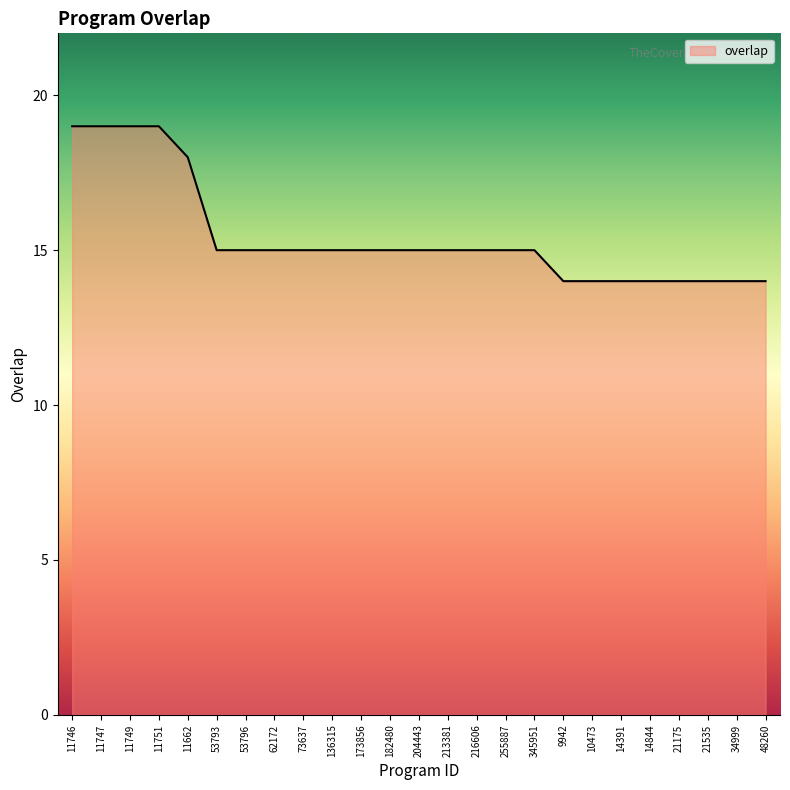

What is the difference between the maximum and minimum values?

5